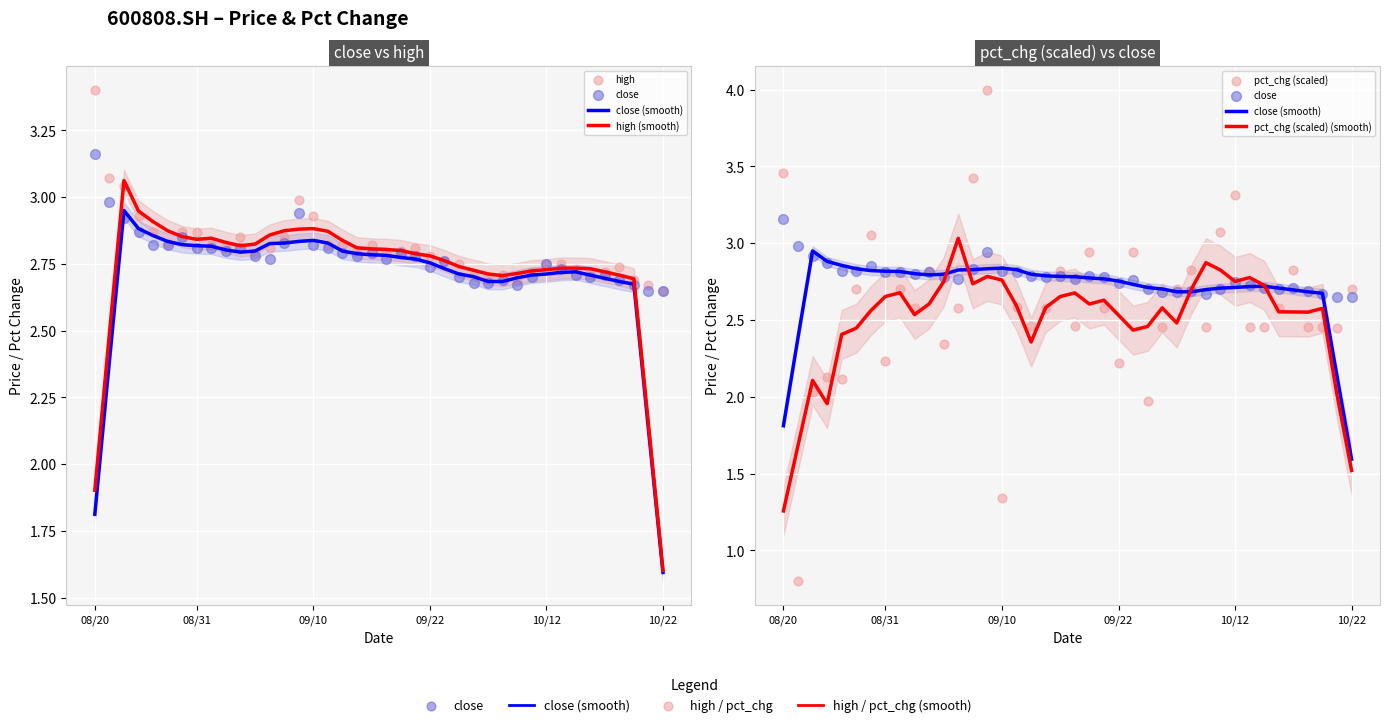

Which series contains the highest Y value?

pct_chg (scaled)